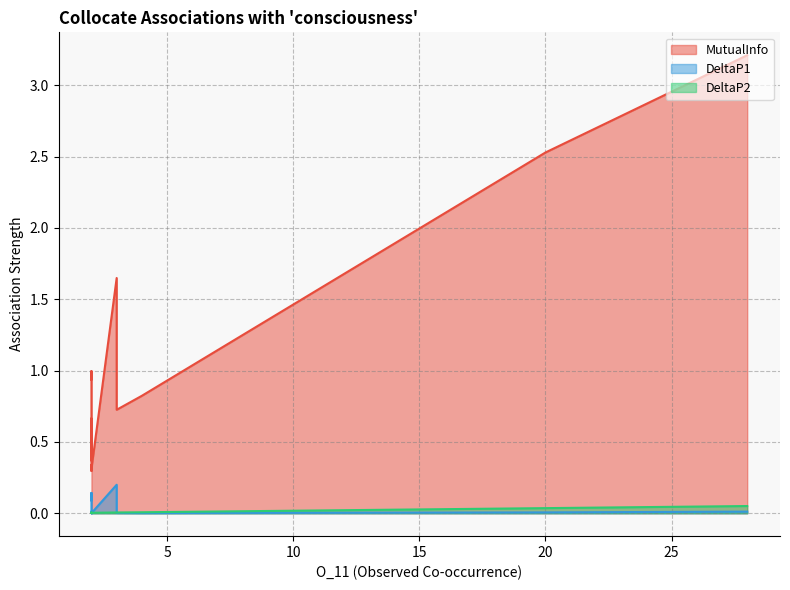

Between 2 and 3, which is larger?

3